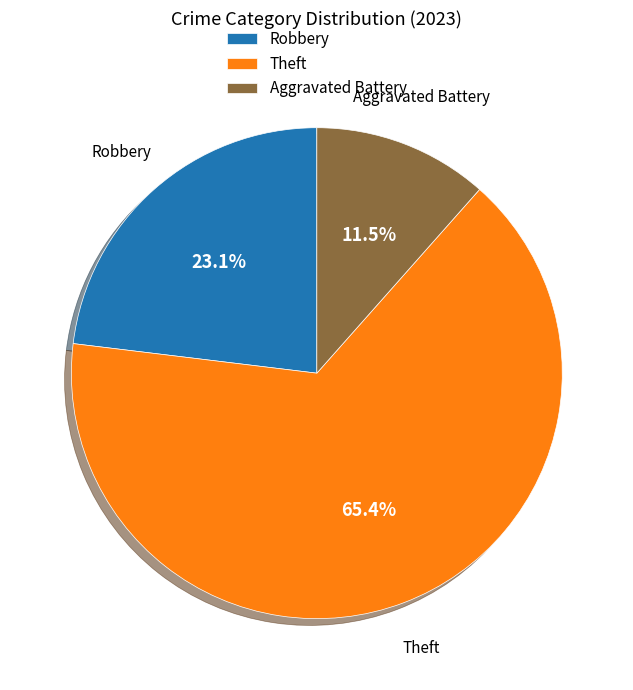

Is the sum of Theft and Aggravated Battery greater than half?

Yes